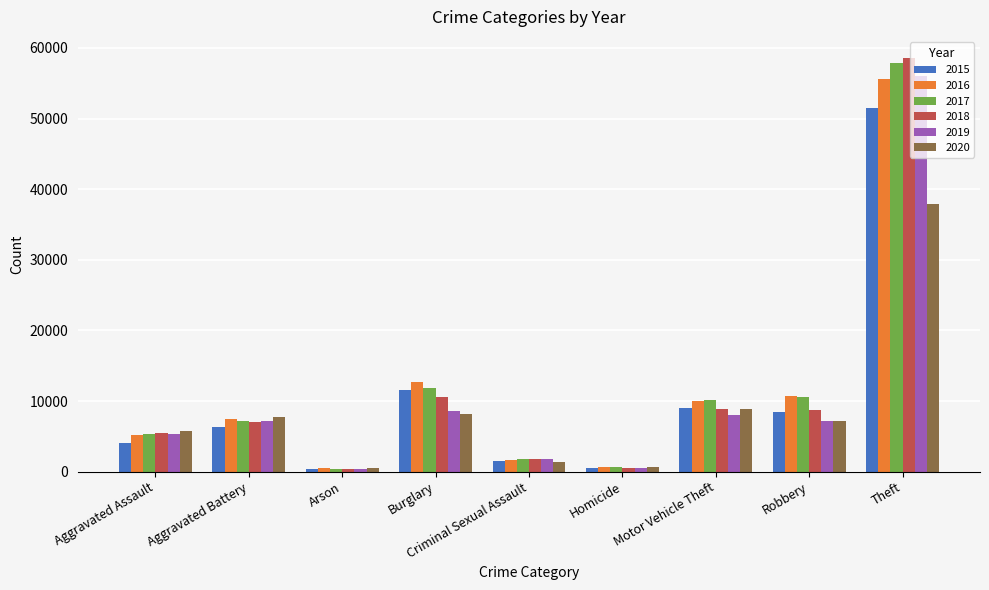

What position from the left is Aggravated Battery?

2